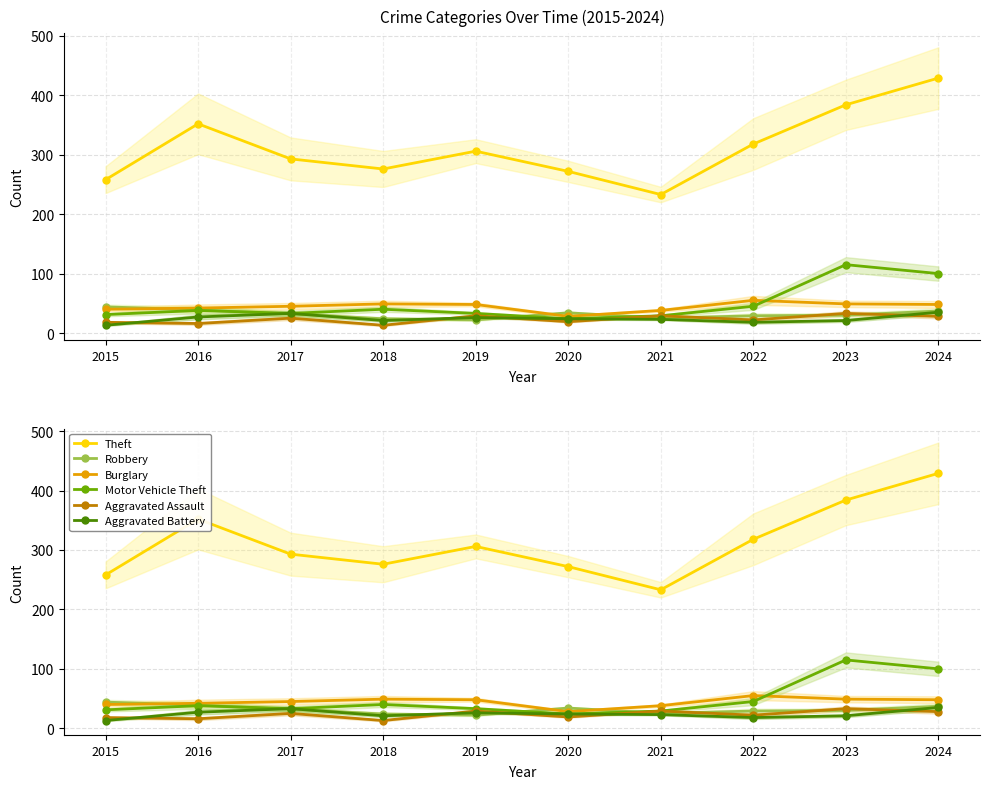

At how many categories does at least one series exceed 299?

5